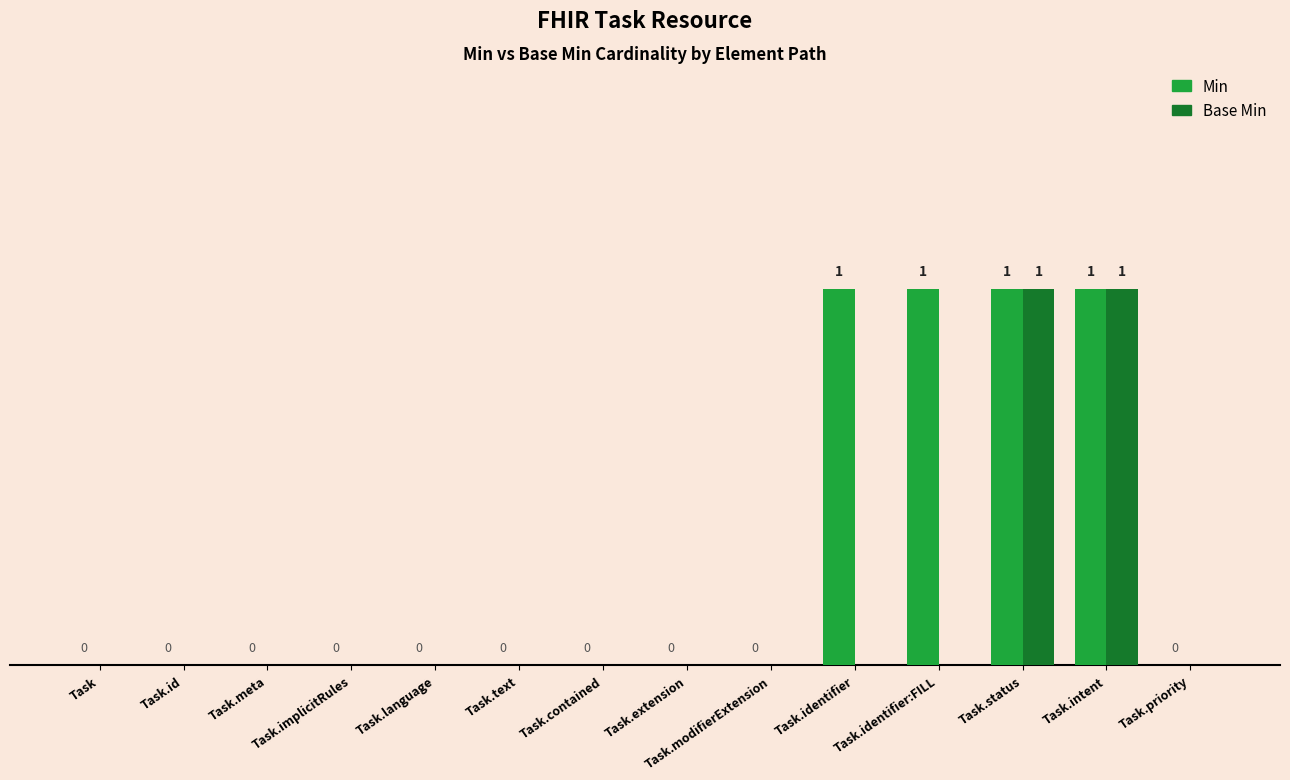

Which series has the largest total across all categories?

Min